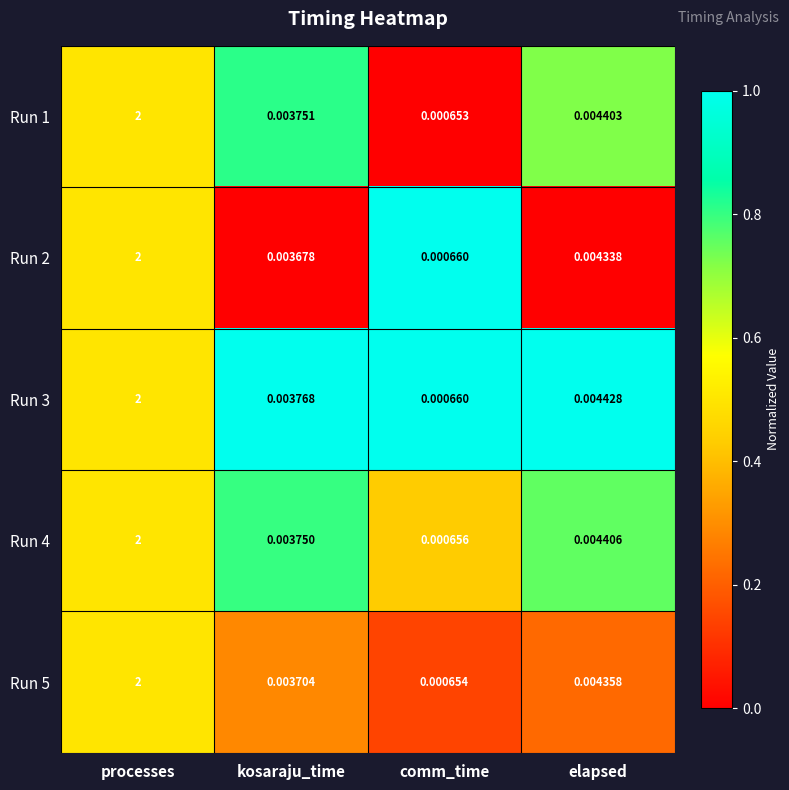

How many categories are shown in the chart?

4